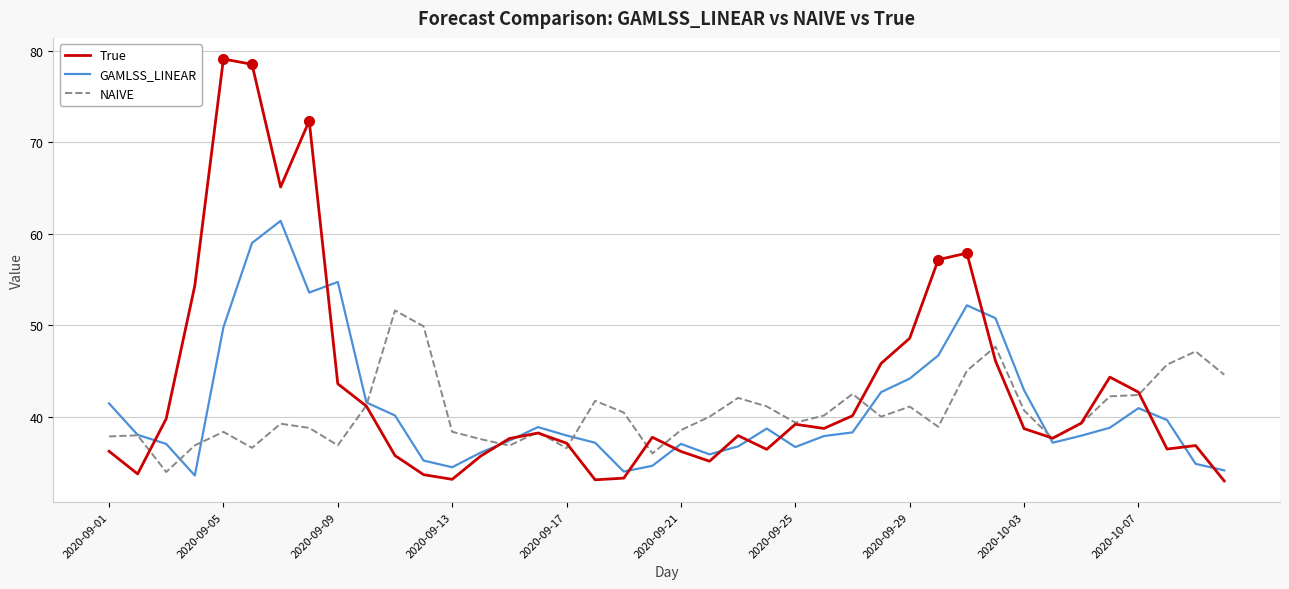

Rank the series by their maximum value, from lowest to highest.

NAIVE, GAMLSS_LINEAR, True